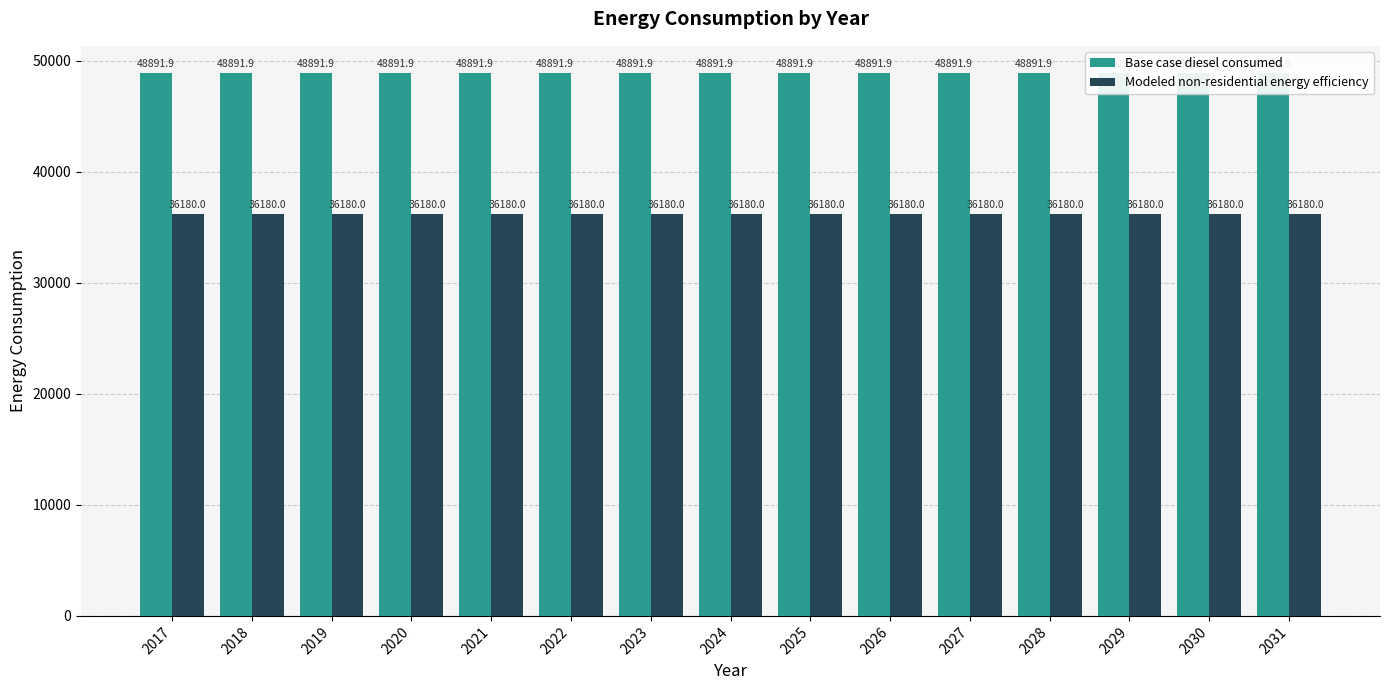

Rank the series by their average value, from lowest to highest.

Modeled non-residential energy efficiency, Base case diesel consumed